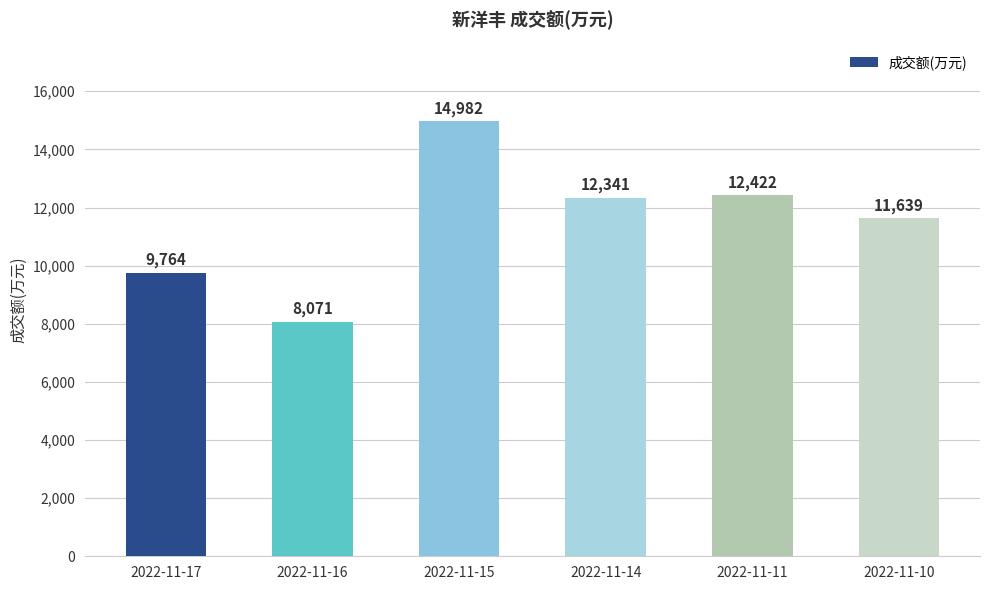

Is it true that the value at 2022-11-15 is 14982?

True